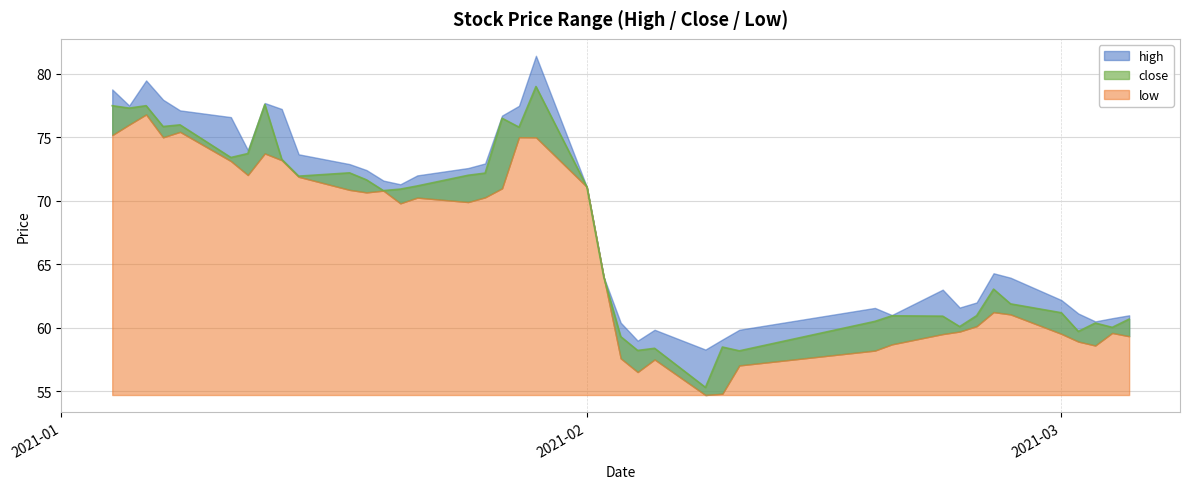

Which series has the largest total across all categories?

high